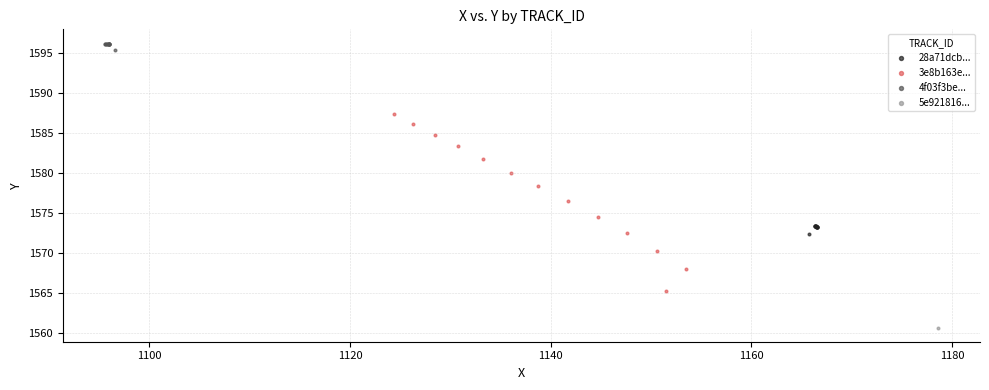

Which series contains the lowest Y value?

5e921816...